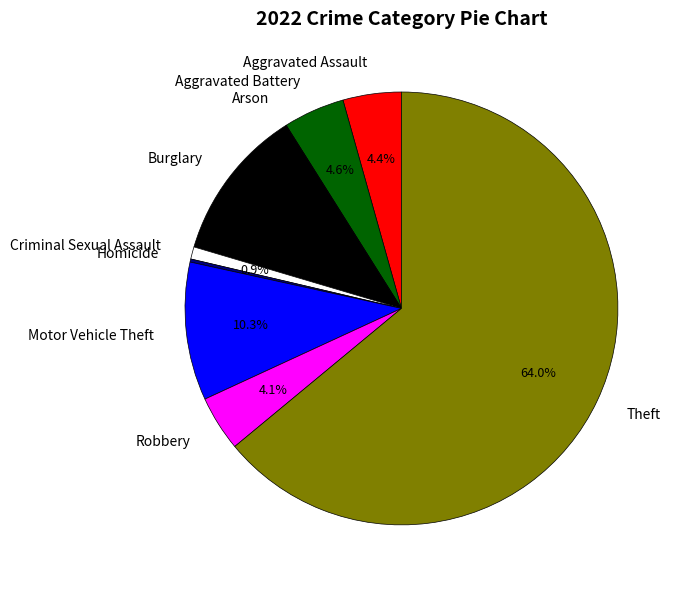

Which category accounts for the majority?

Theft